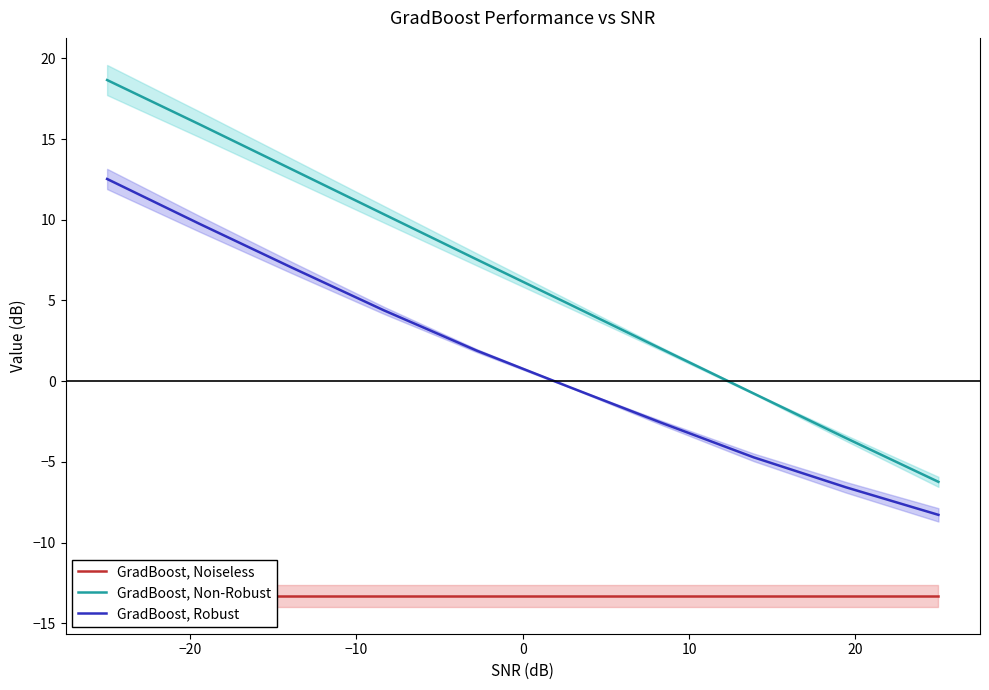

True or false: GradBoost, Robust and GradBoost, Non-Robust intersect in this chart.

False